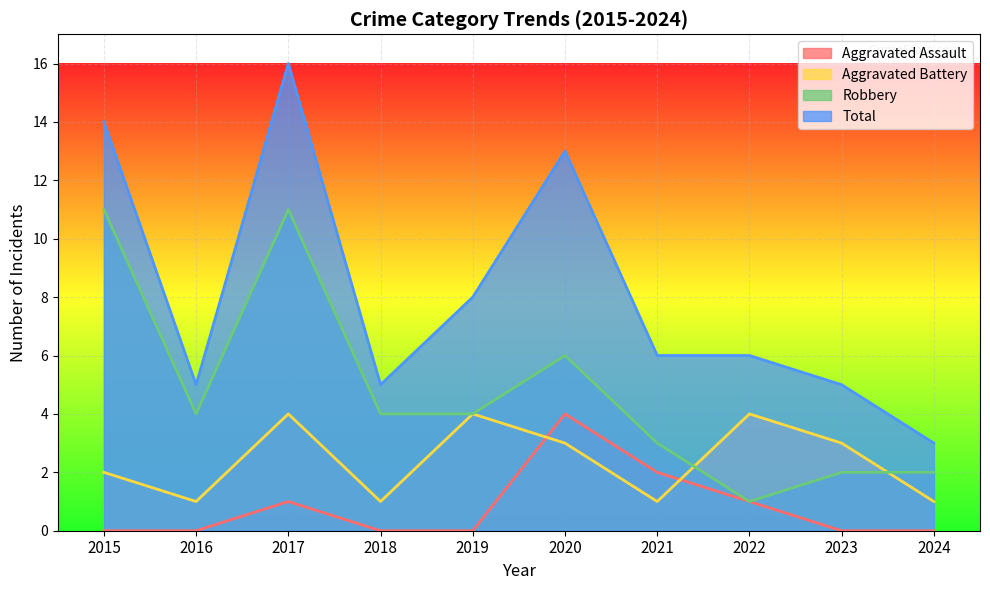

In Aggravated Assault, how many points are higher than both neighbors (excluding endpoints)?

2